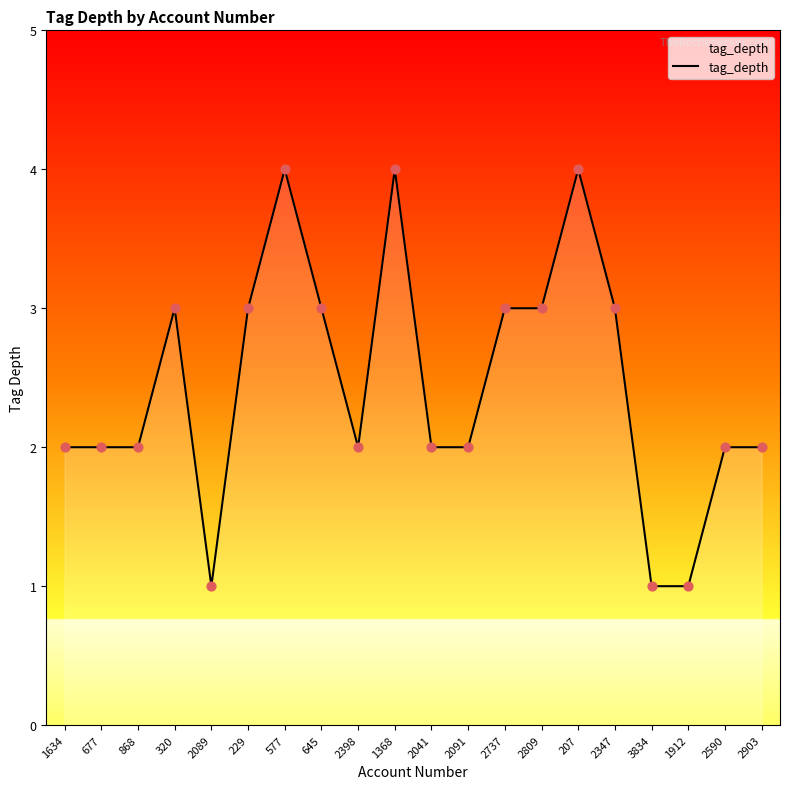

What is the change in value from 2398 to 207?

+2